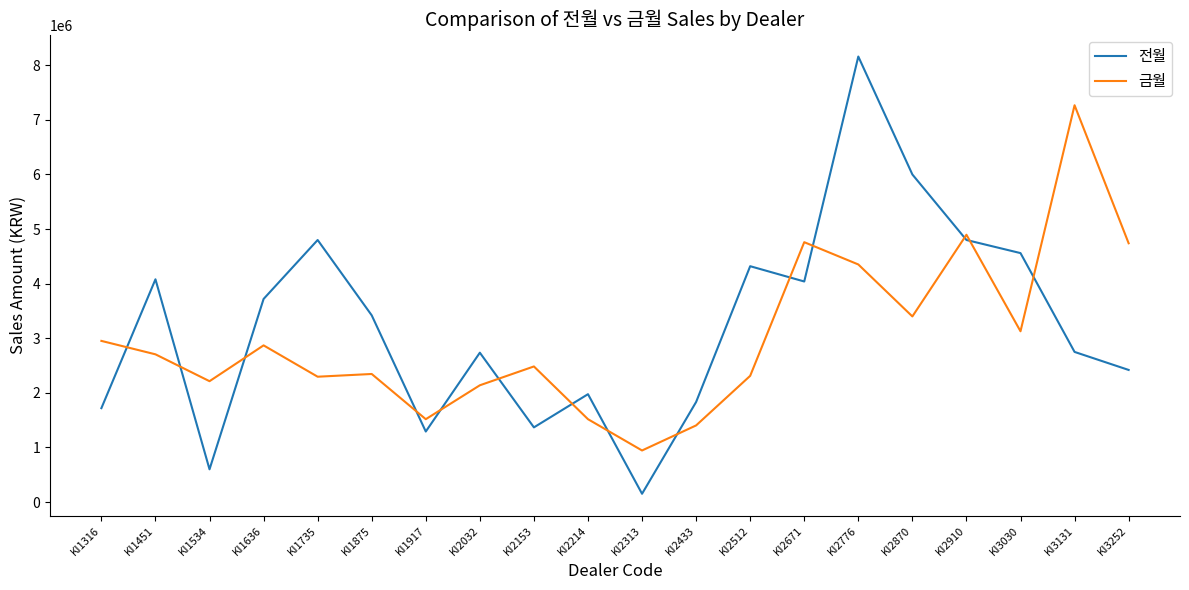

Is the value of 전월 at KI2512 greater than the value of 금월 at KI1735?

Yes